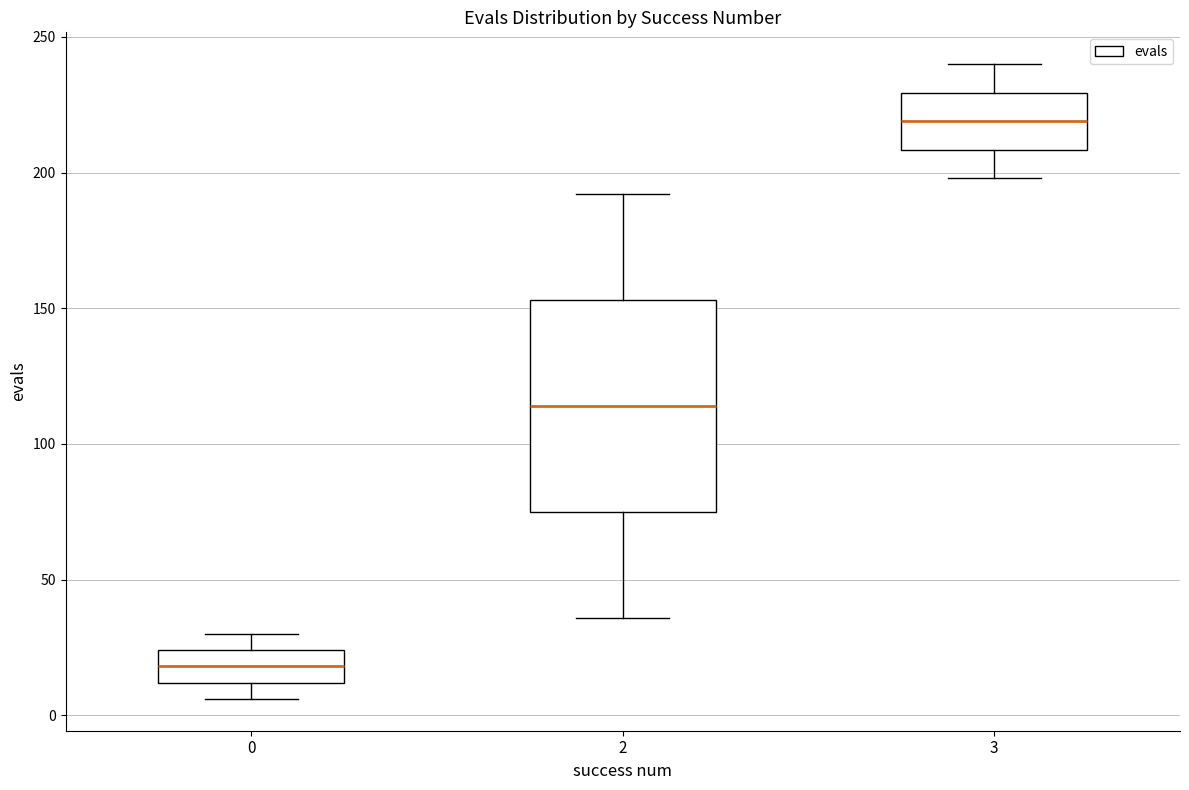

Comparing the boxes themselves (not the whiskers), which one is the tallest?

2